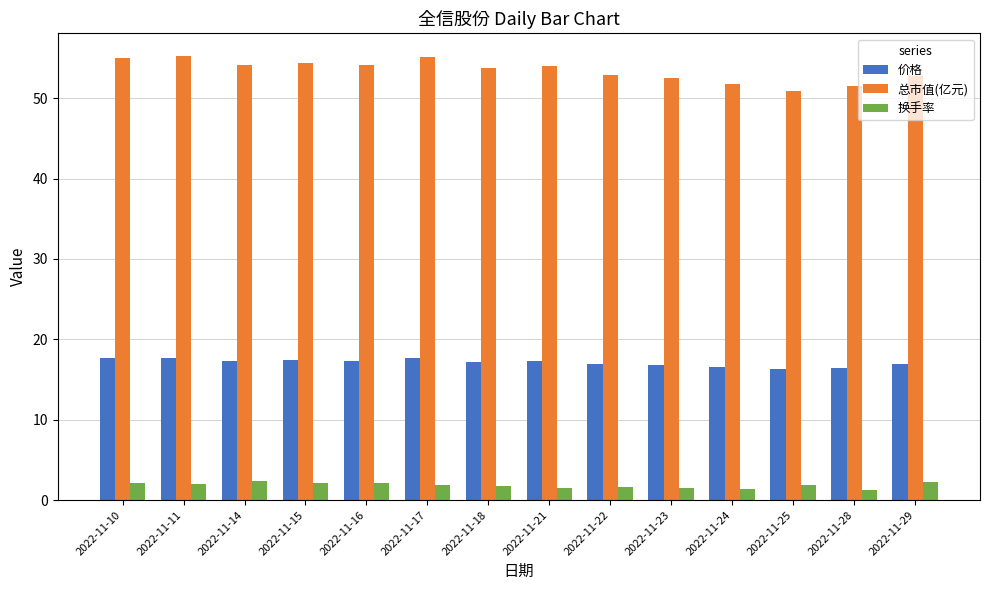

Rank the series by their maximum value, from lowest to highest.

换手率, 价格, 总市值(亿元)